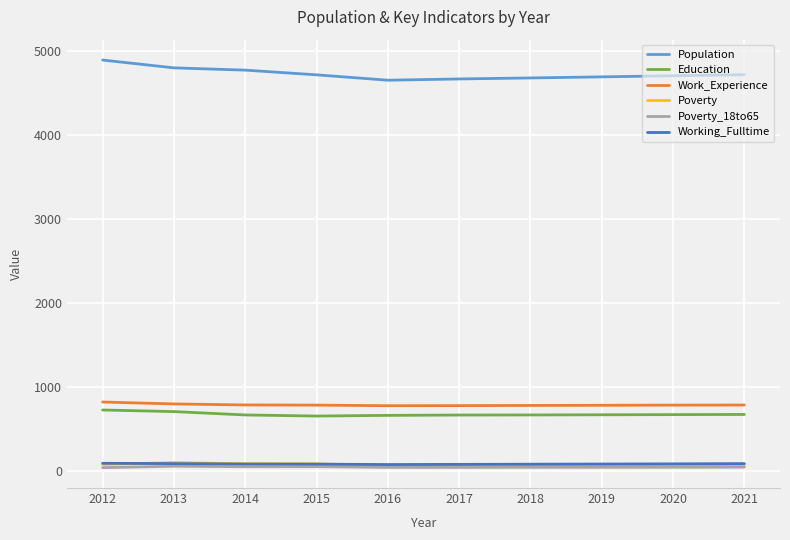

True or false: Poverty_18to65 and Work_Experience cross at least once.

False